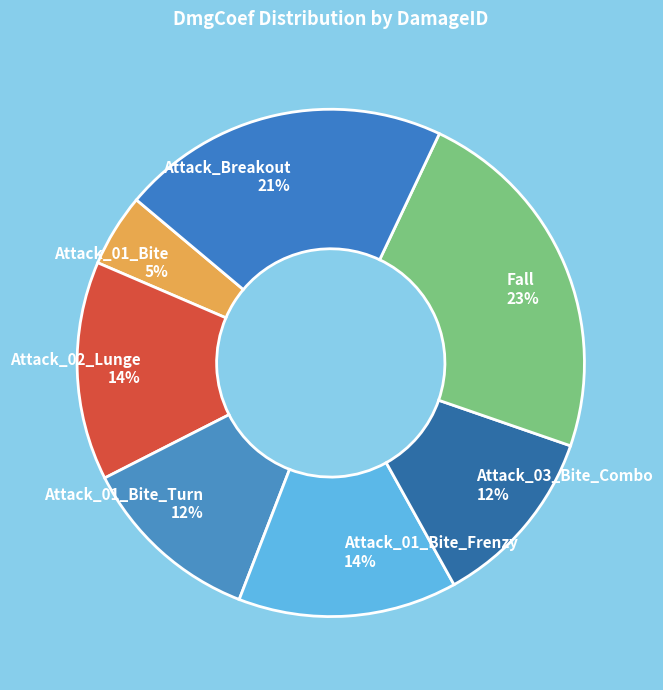

The Attack_03_Bite_Combo slice represents 20% of the pie. True or false?

False